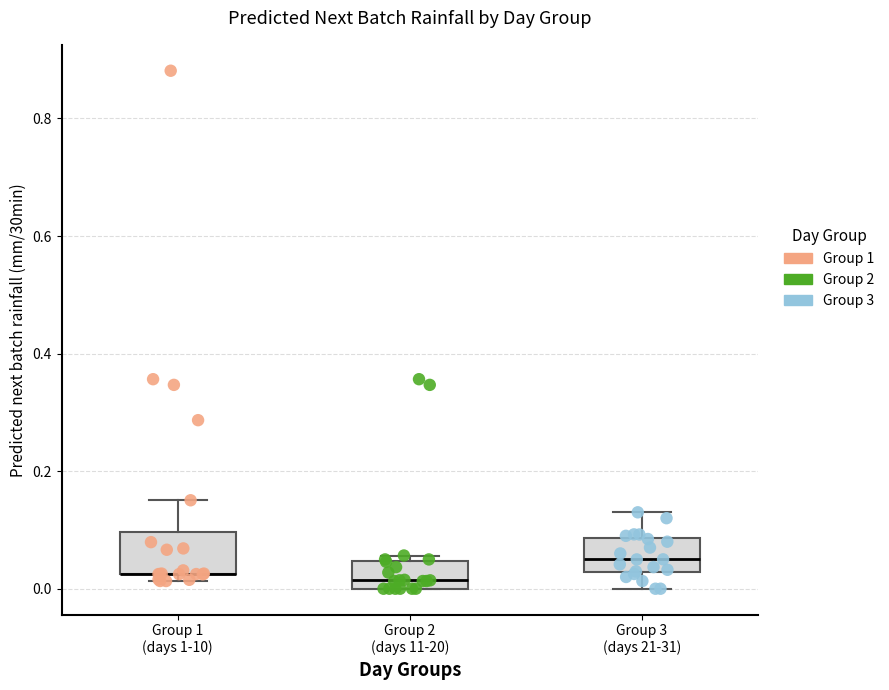

Reading left to right, read every box against the y-axis: the position of its median line, the range the box covers, and the ends of its whiskers. The values are not printed on the chart, so give them approximately, as read against the axis.

Group 1 (days 1-10): median 0.02 (drawn on the box's lower edge), box 0.02 to 0.10, whiskers 0.02 (just below the box's lower edge) to 0.16
Group 2 (days 11-20): median 0.02, box 0.00 to 0.04, whiskers 0.00 to 0.06
Group 3 (days 21-31): median 0.04, box 0.02 to 0.08, whiskers 0.00 to 0.14